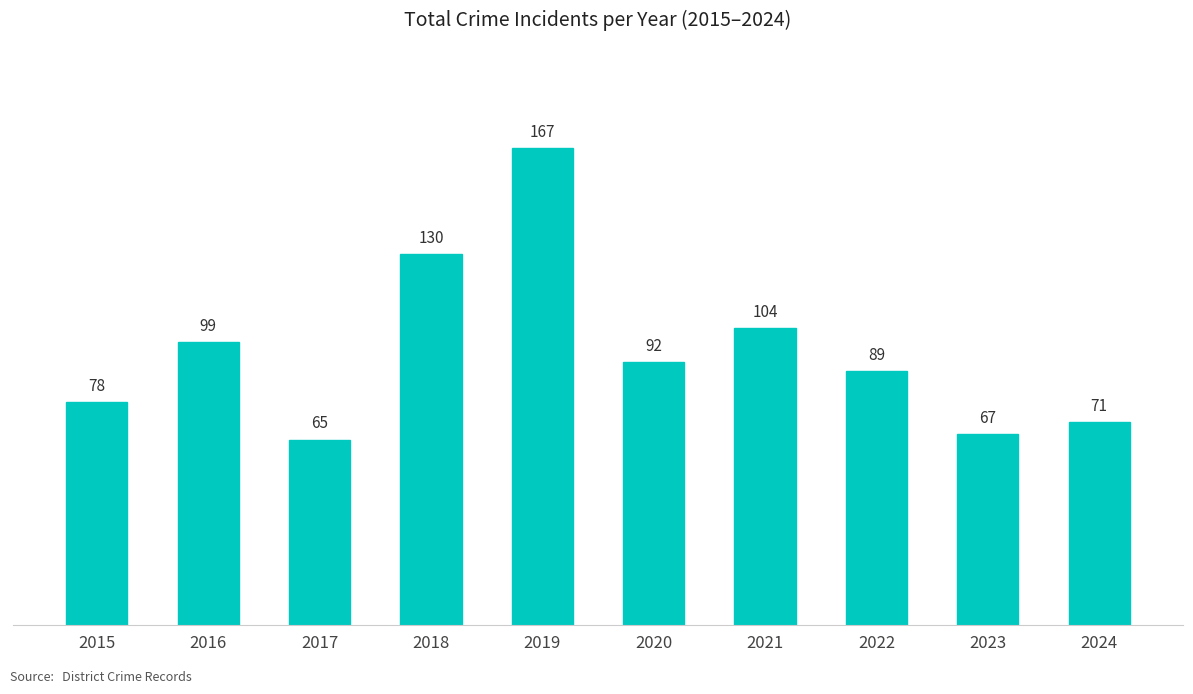

Which label corresponds to the smallest value in the chart?

2017